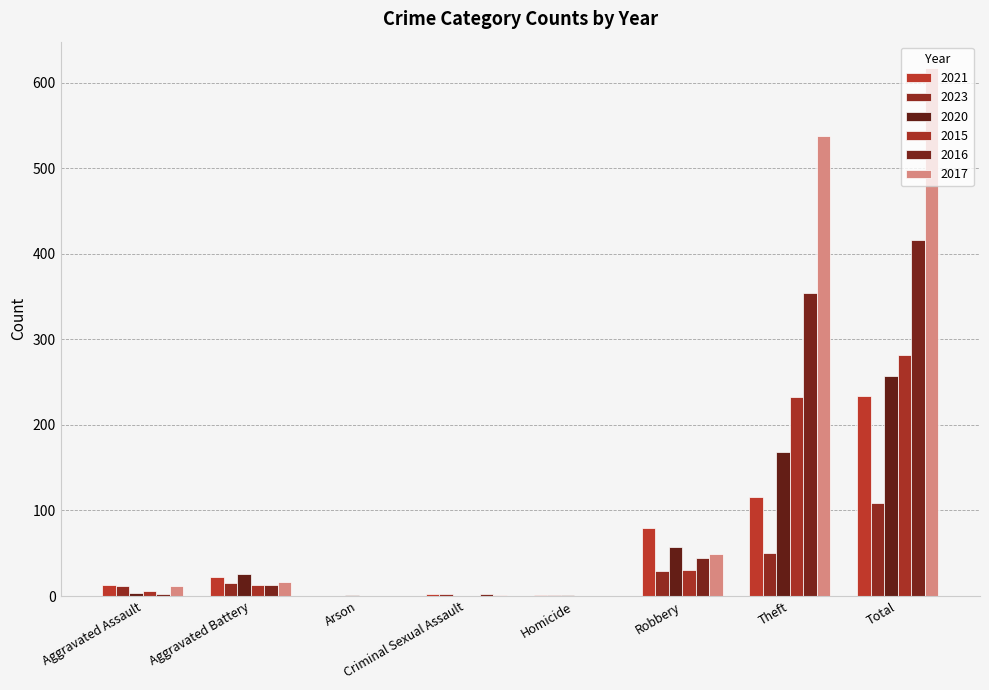

What is the maximum value for 2017?

617